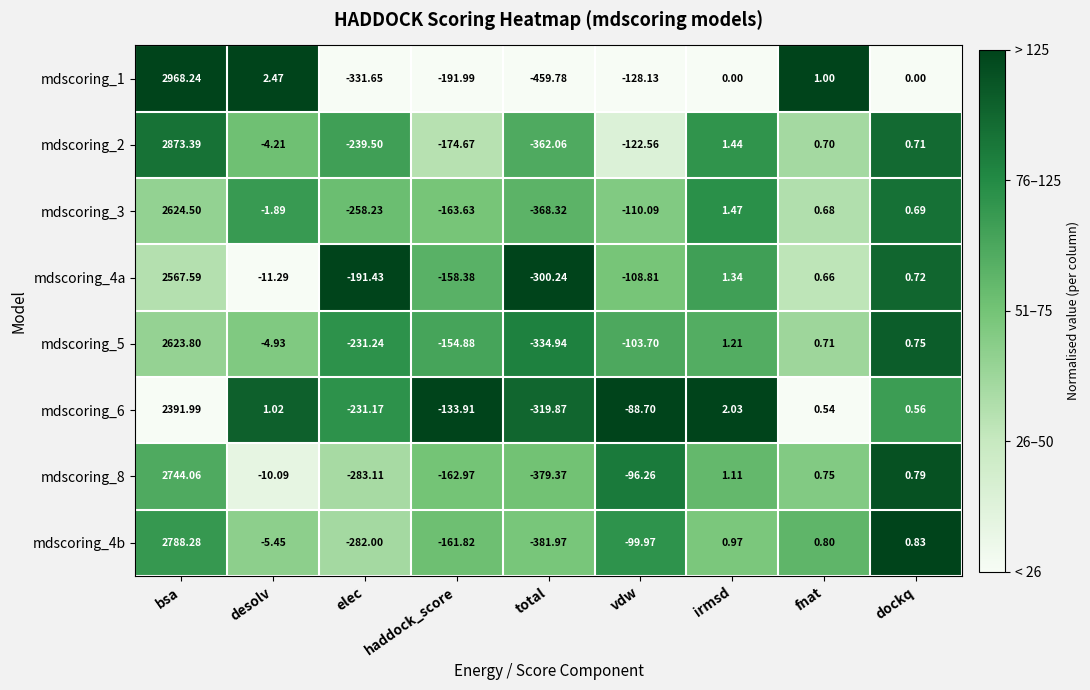

At which label does mdscoring_6 reach its peak?

bsa